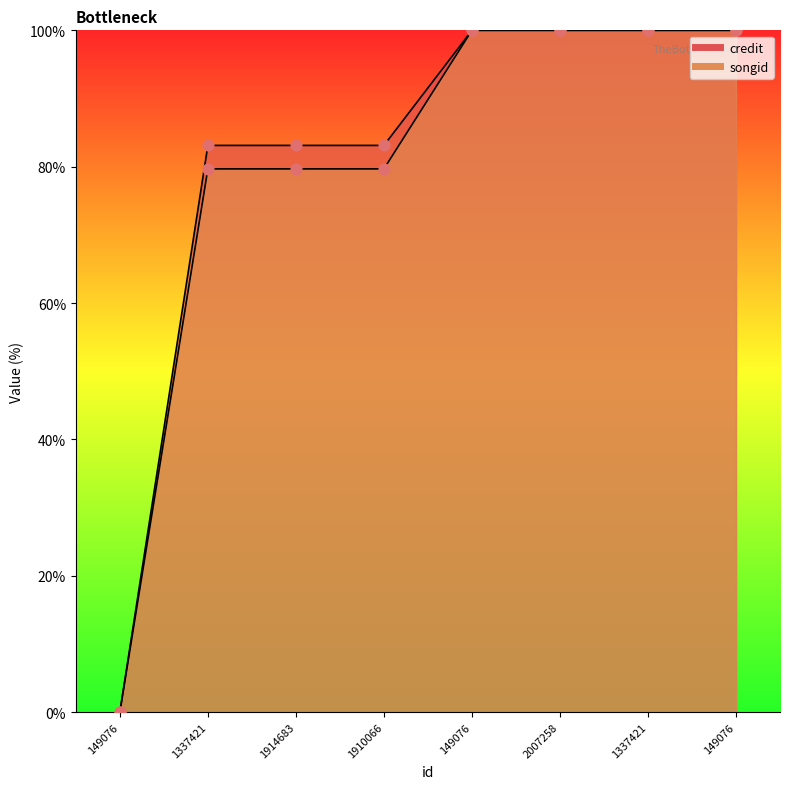

What are all the series names shown in the legend?

credit, songid